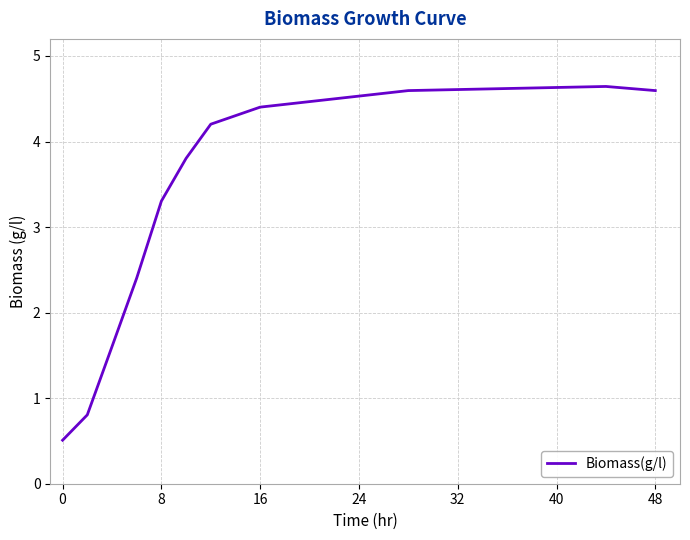

What is the minimum value shown in the chart?

0.5